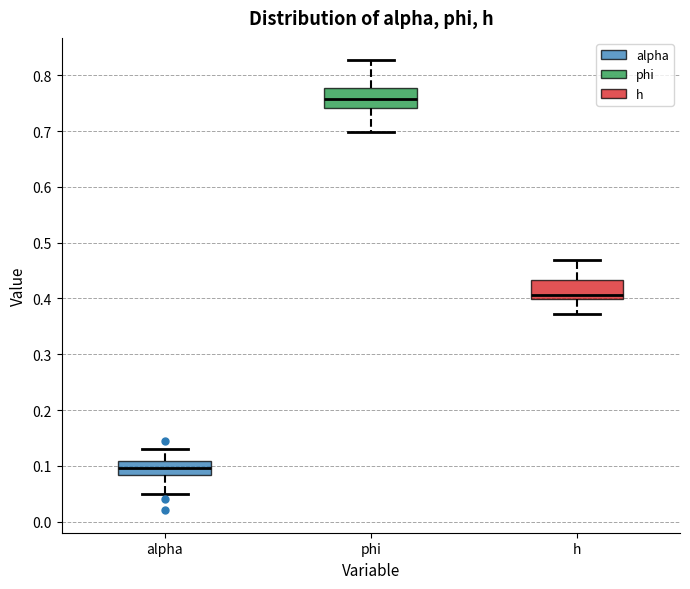

Reading left to right, transcribe this box plot: for each box, give where its median line is, the range the box spans, and where its two whiskers end, as read against the y-axis. The values are not printed on the chart, so give them approximately, as read against the axis.

alpha: median 0.10, box 0.08 to 0.11, whiskers 0.05 to 0.13
phi: median 0.76, box 0.74 to 0.78, whiskers 0.70 to 0.83
h: median 0.41, box 0.40 to 0.43, whiskers 0.37 to 0.47